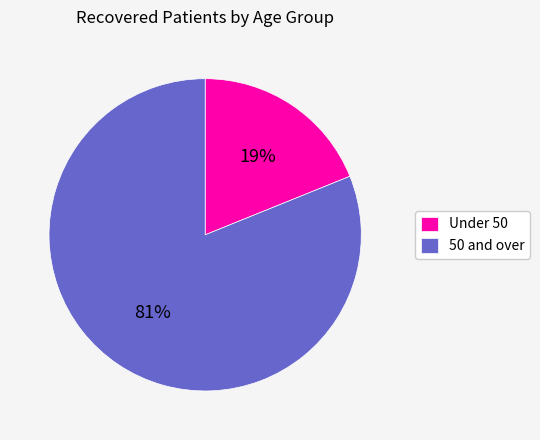

To the nearest percent, what is the difference between the largest and smallest slice percentages?

62%